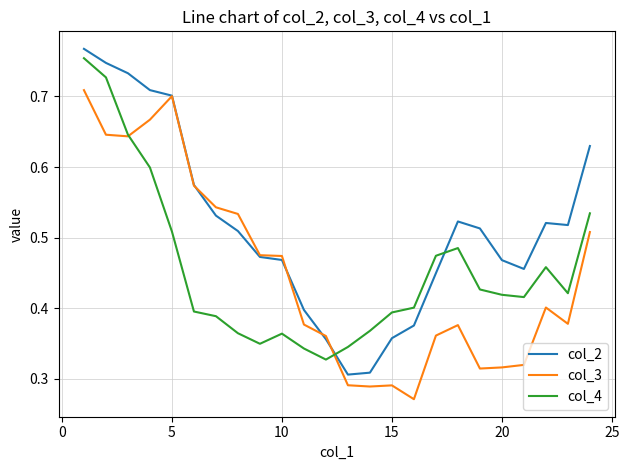

How many col_3 values are between 0 and 1?

24